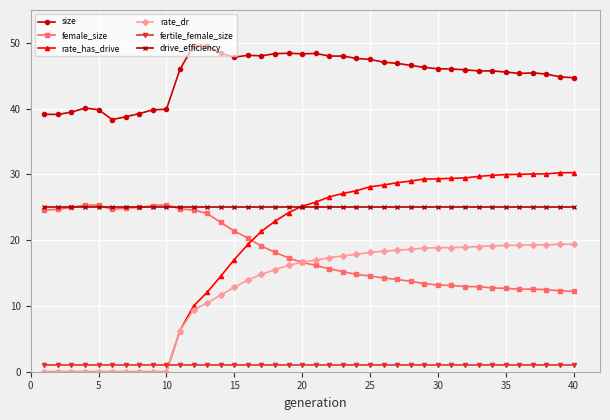

Which series has the largest total across all categories?

size